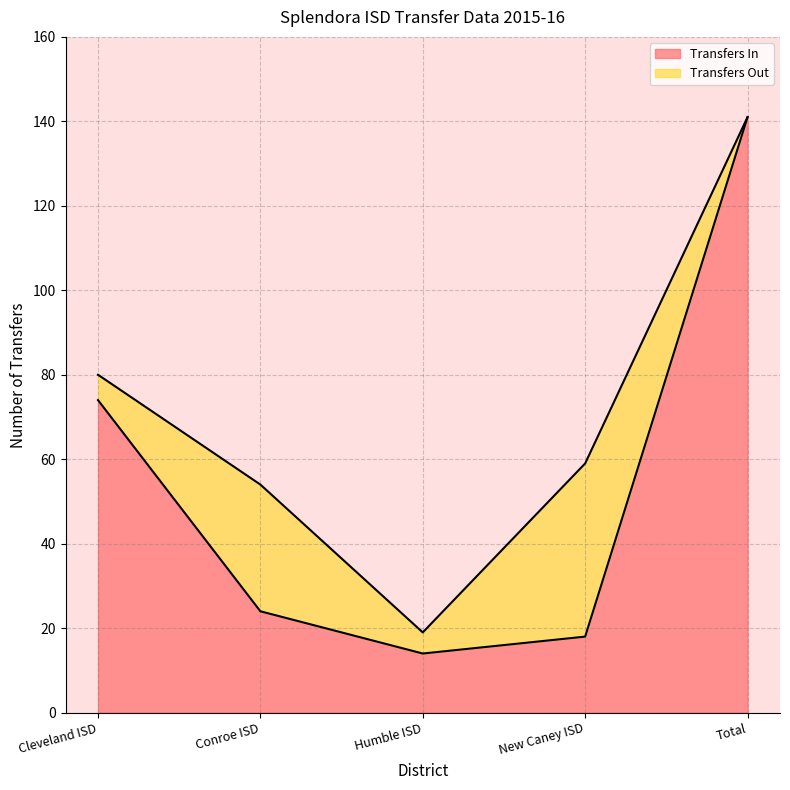

The chart shows a value of 8 at Conroe ISD. True or false?

False